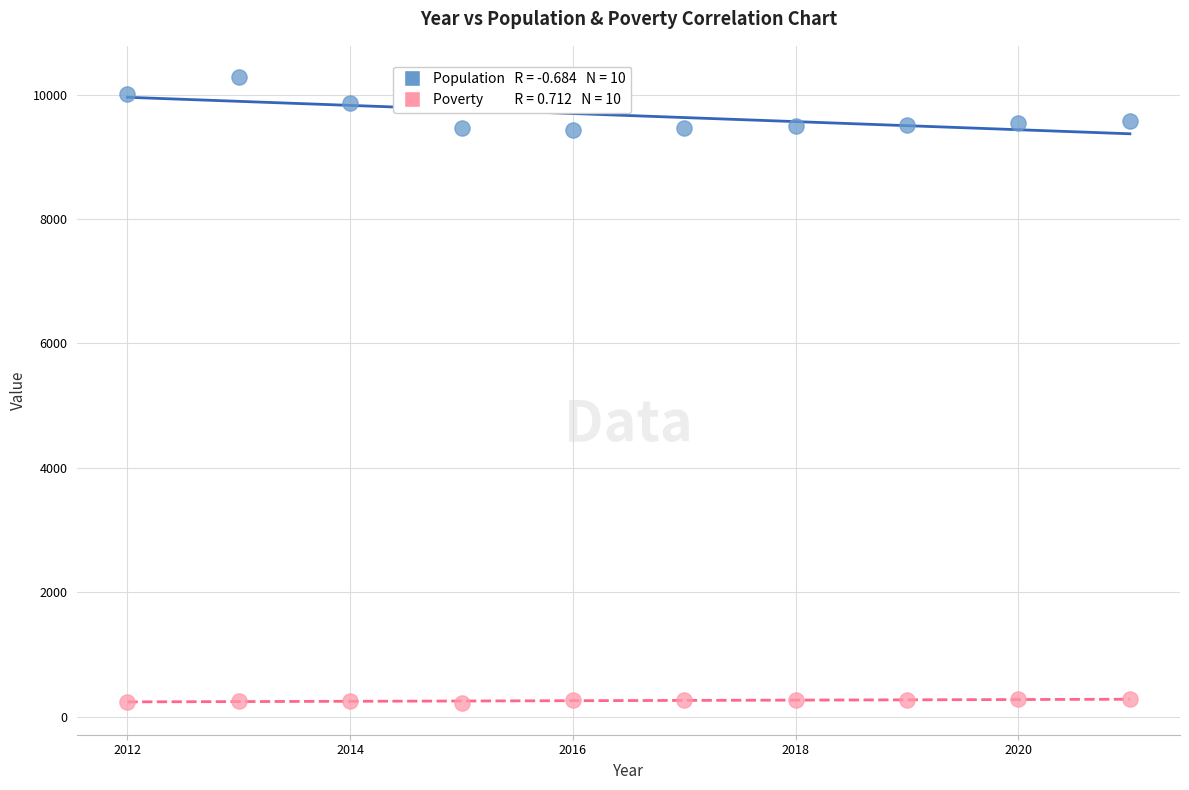

Across all data points, what is the range of Y values (max minus min)?

10071